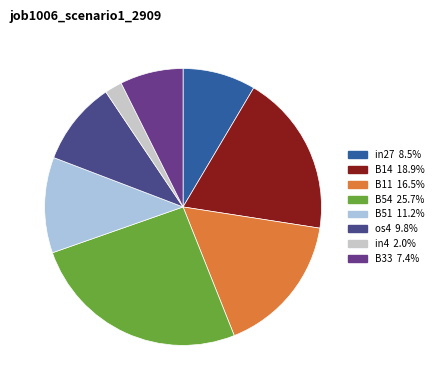

To the nearest percent, what percentage of the pie is os4?

10%